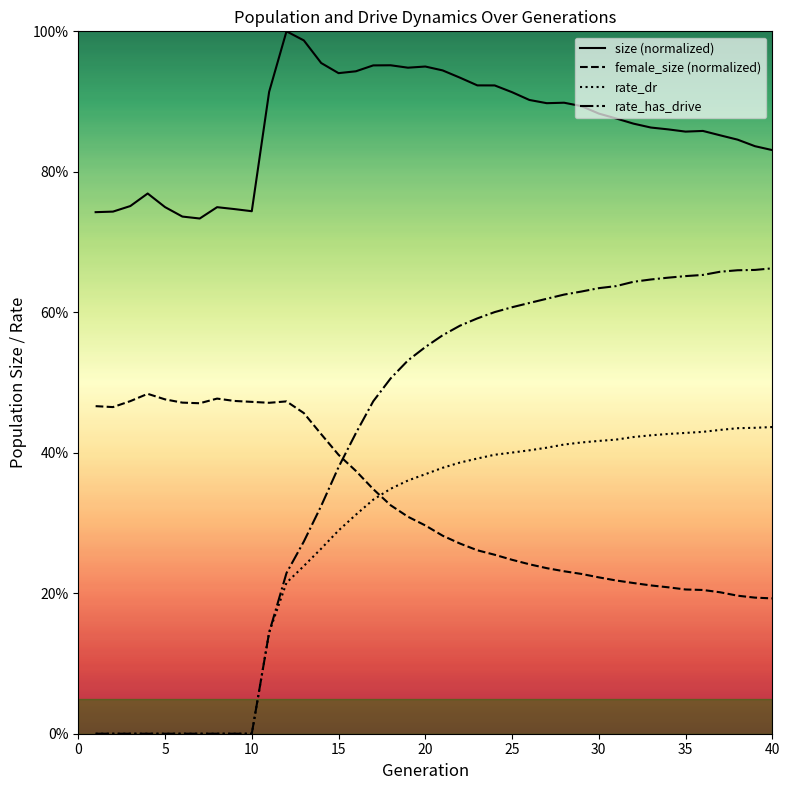

What is the difference between the highest and lowest values at 5?

0.7